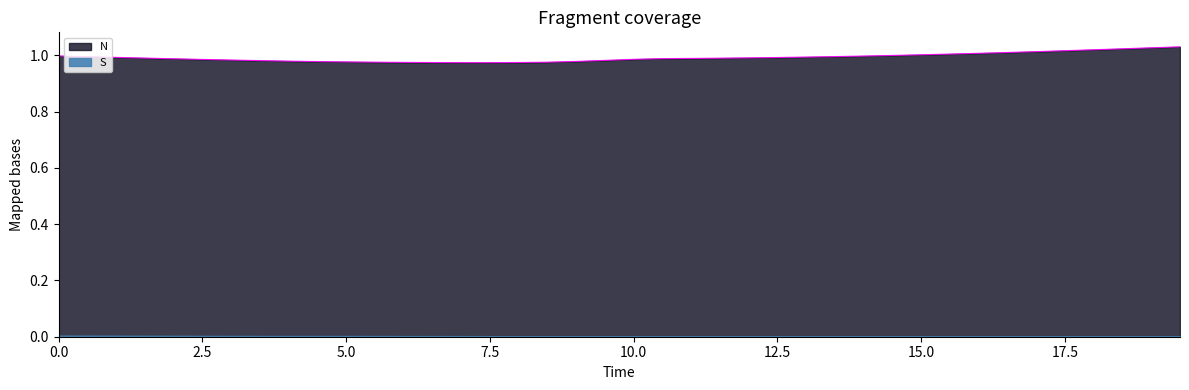

Reading right to left, list all the values displayed in this chart.

S: 0.0	0.0	0.0	0.0	0.0	0.0	0.0	0.0	0.0	0.0	0.0	0.0	0.0	0.0	0.0	0.0	0.0	0.0	0.0	0.0	0.0	0.0	0.0	0.0	0.0	0.0	0.0	0.0	0.0	0.0	0.0	0.0	0.0	0.0	0.0	0.0	0.0	0.0	0.0	0.0
N: 1.0	1.0	1.0	1.0	1.0	1.0	1.0	1.0	1.0	1.0	1.0	1.0	1.0	1.0	1.0	1.0	1.0	1.0	1.0	1.0	1.0	1.0	1.0	1.0	1.0	1.0	1.0	1.0	1.0	1.0	1.0	1.0	1.0	1.0	1.0	1.0	1.0	1.0	1.0	1.0